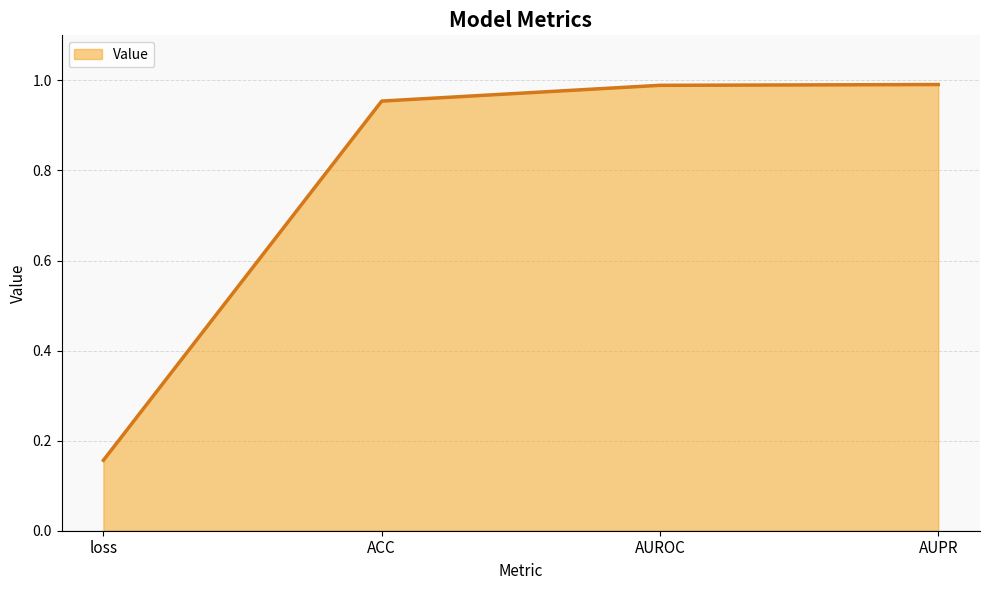

Which label corresponds to the smallest value in the chart?

loss